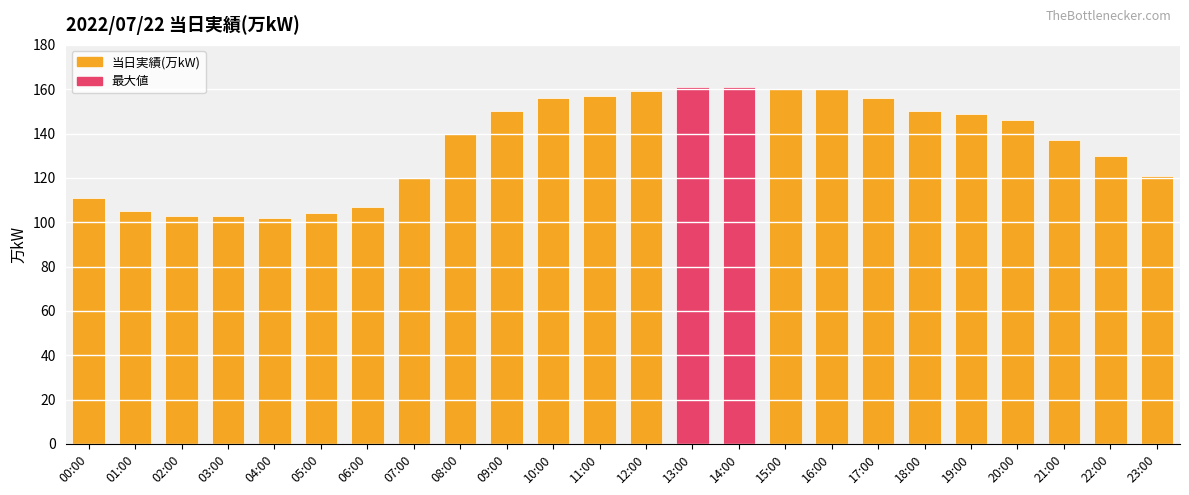

Reading left to right, list all the values displayed in this chart.

111	105	103	103	102	104	107	120	140	150	156	157	159	161	161	160	160	156	150	149	146	137	130	121